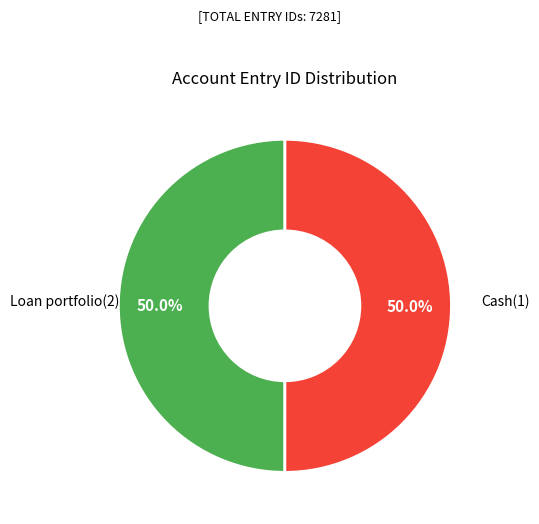

How many slices are in this pie chart?

2